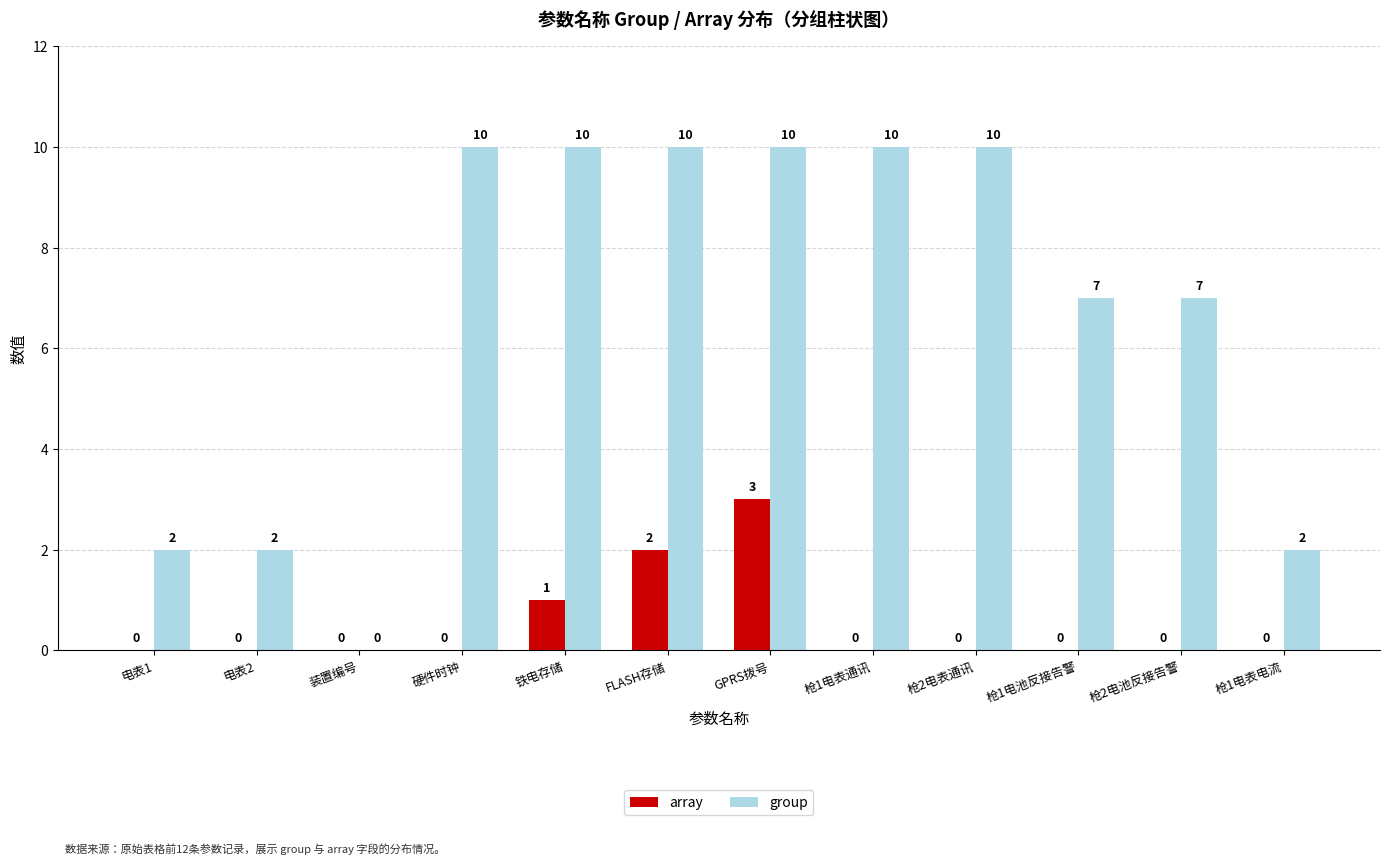

What is the spread (max minus min) of values at GPRS拨号?

7